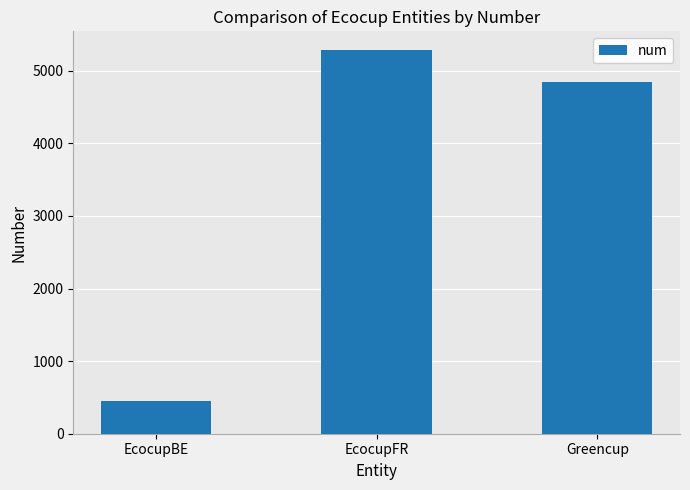

Between EcocupBE and EcocupFR, which is larger?

EcocupFR